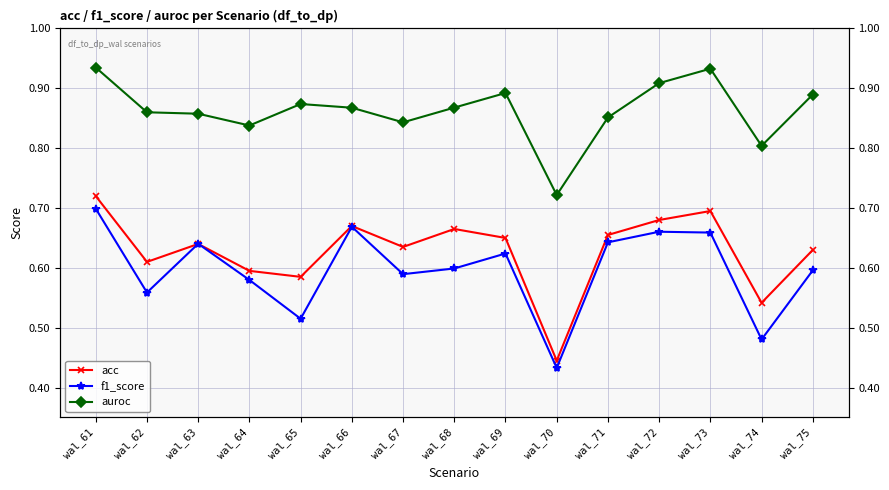

What is the value of the f1_score point at the 13th from the left?

0.7